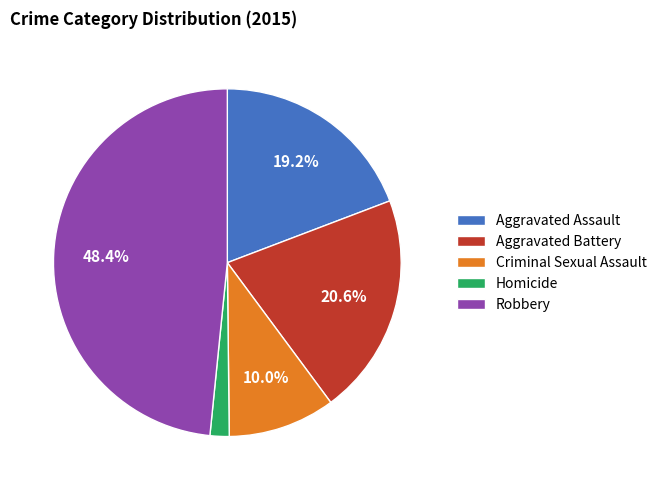

To the nearest percent, what is the difference between the Homicide and Aggravated Battery slice percentages?

19%